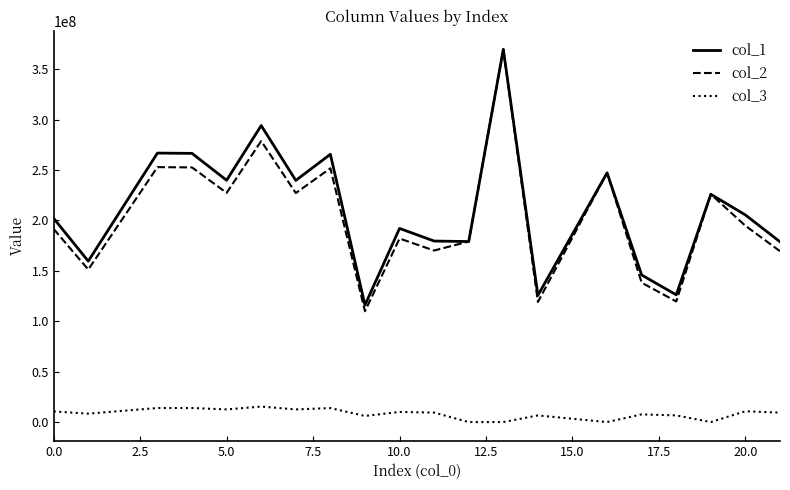

Which series has the widest spread of values?

col_2